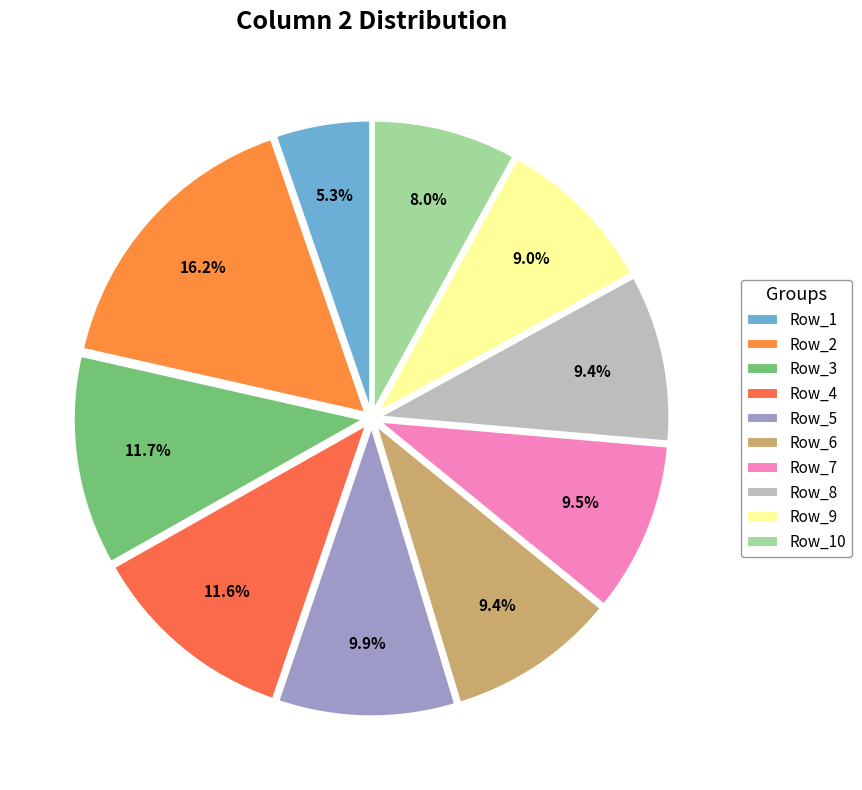

Combined, do Row_3 and Row_9 account for over 50%?

No